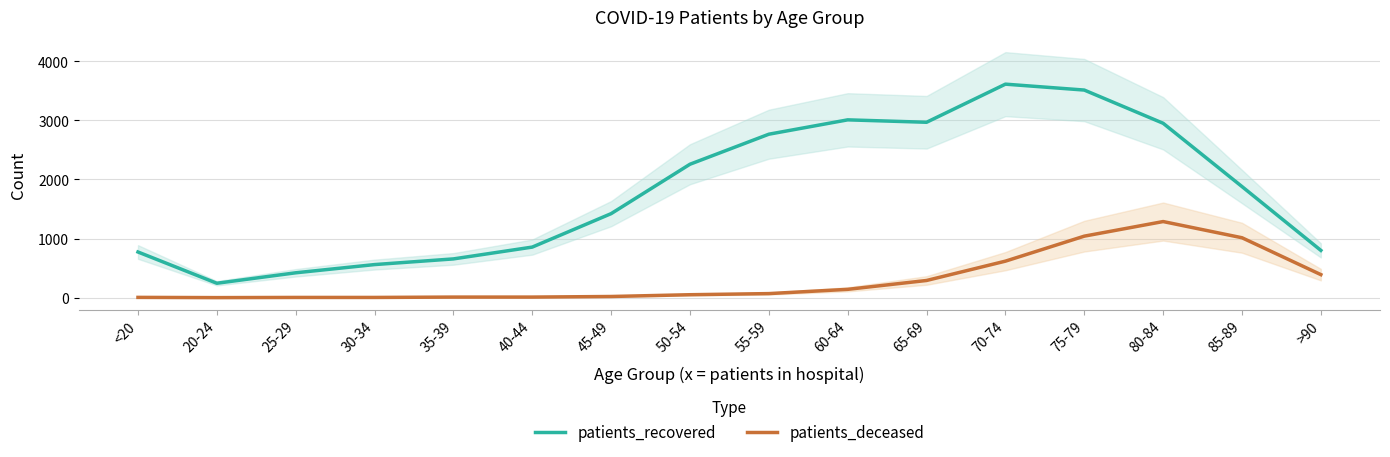

True or false: patients_recovered has more than 2 points higher than both neighbors.

False